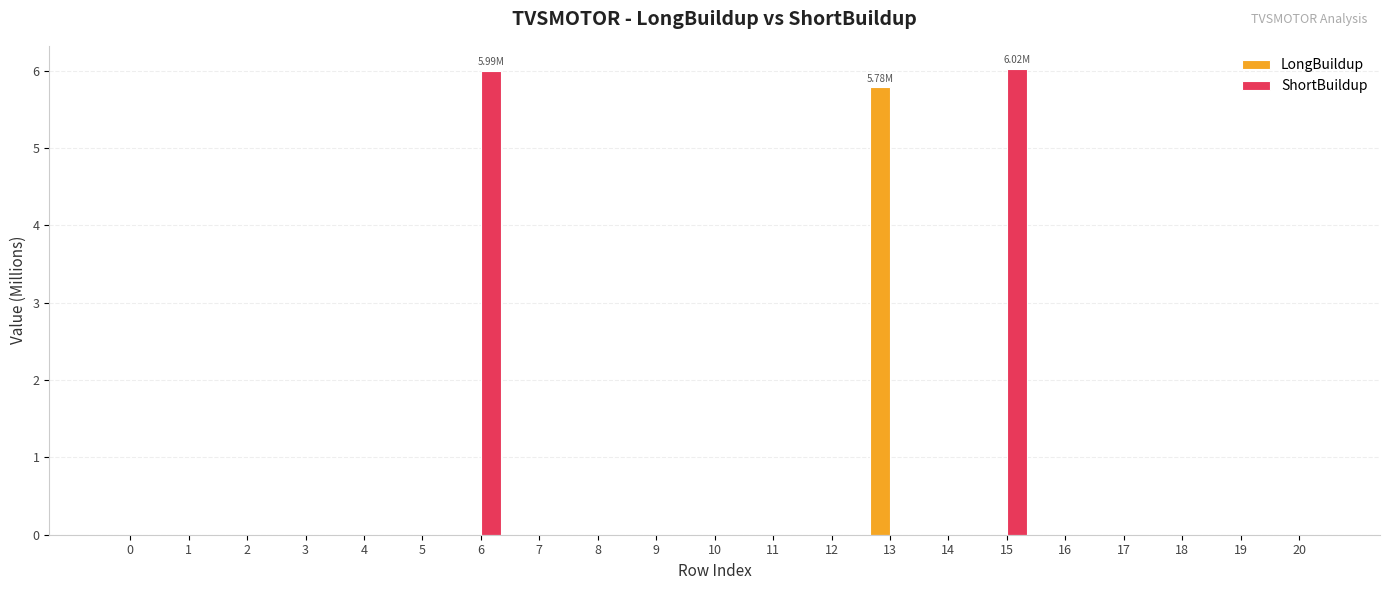

Which series has the largest total across all categories?

ShortBuildup